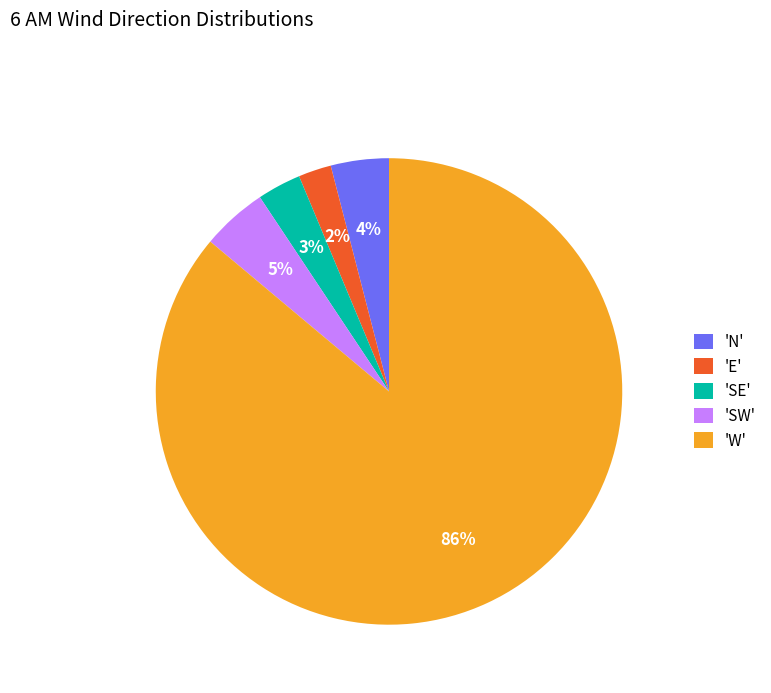

To the nearest percent, what is the combined percentage of 'E' and 'W'?

88%